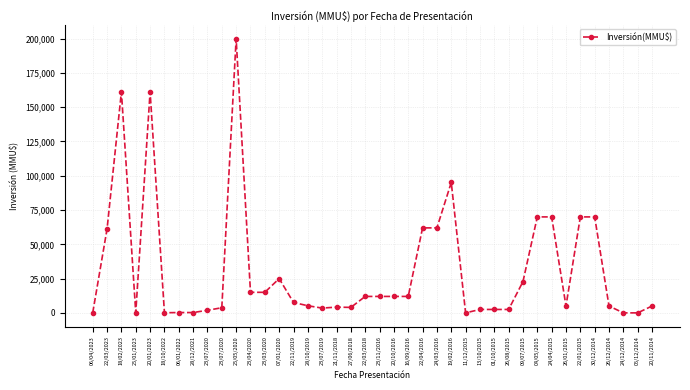

What is the difference between the maximum and minimum values?

200000